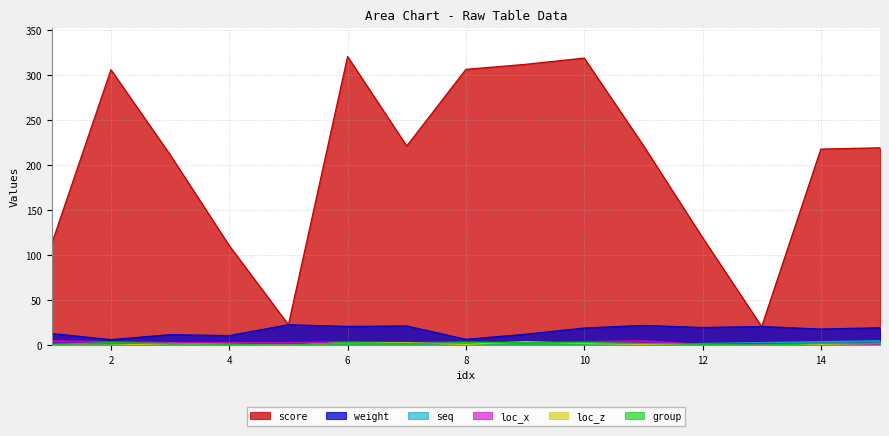

What is the spread (max minus min) of values at 3?

211.8